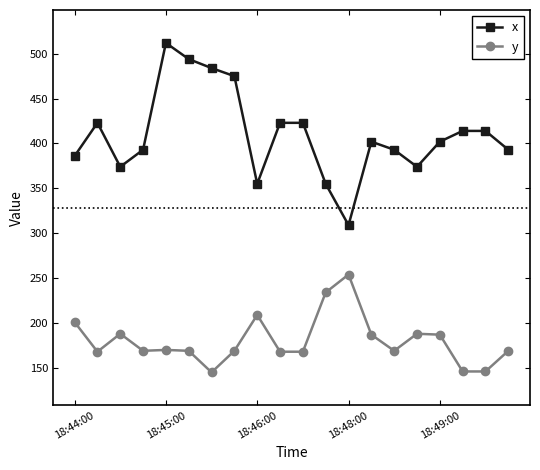

True or false: y and x cross at least once.

False